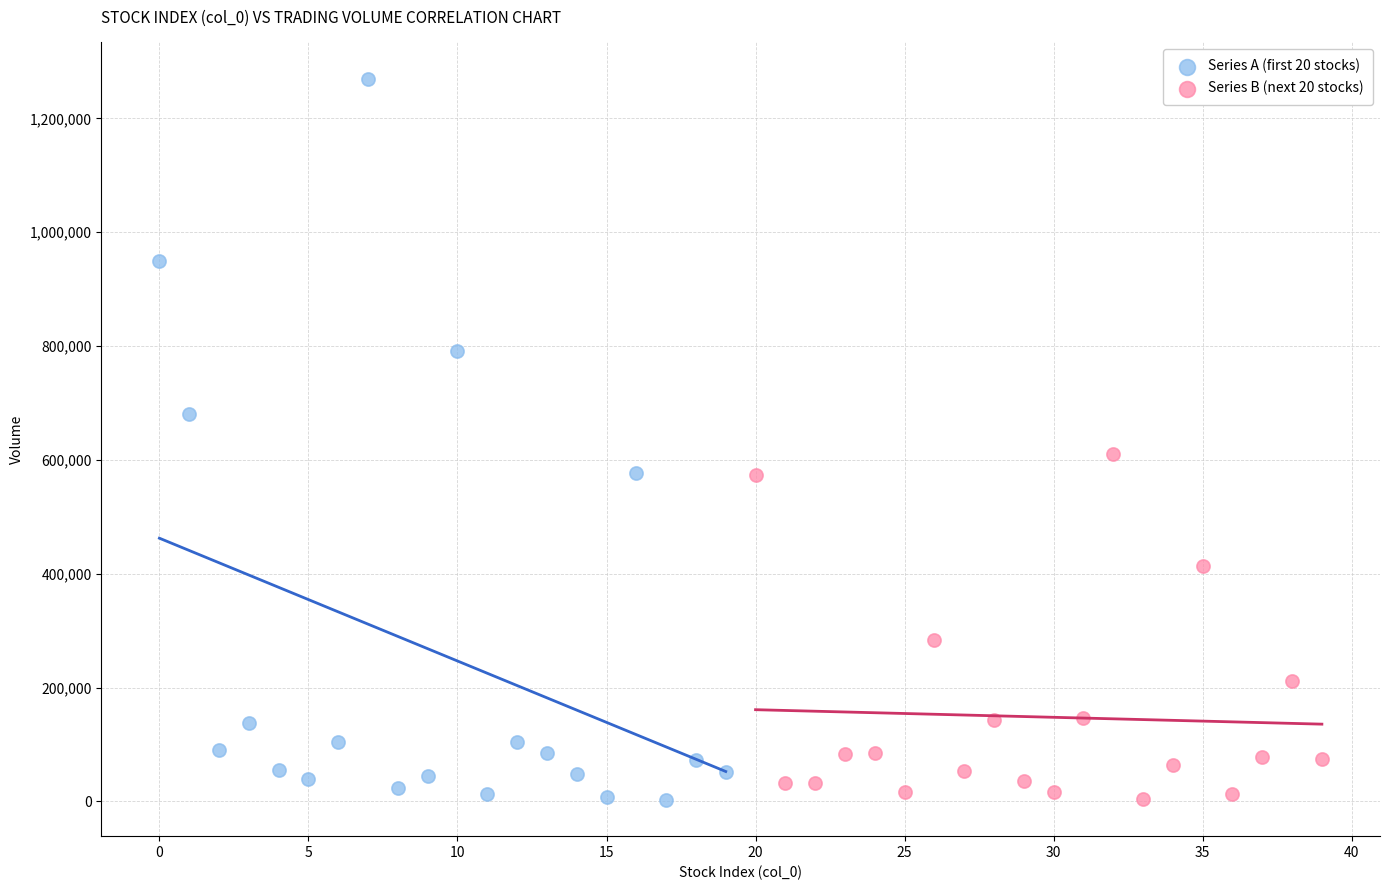

What are all the series names shown in the legend?

Series A (first 20 stocks), Series B (next 20 stocks)